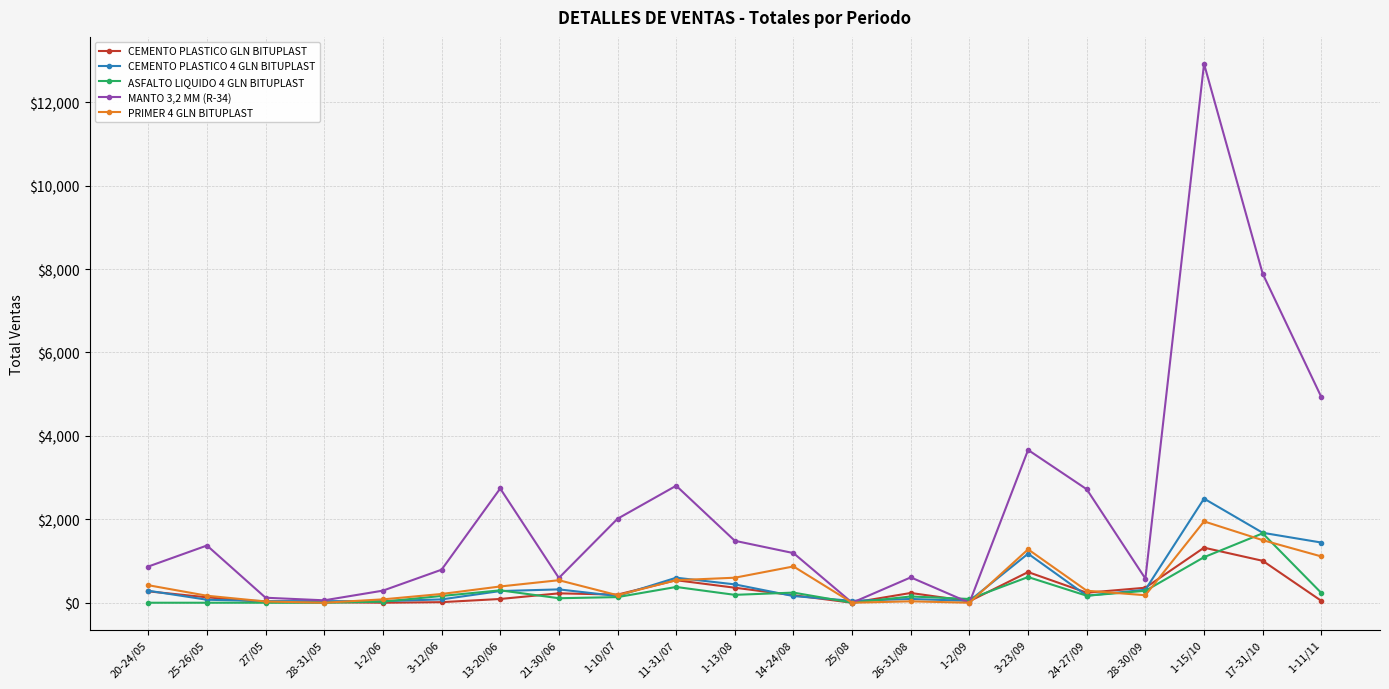

What is the label of the 10th point from the right?

14-24/08